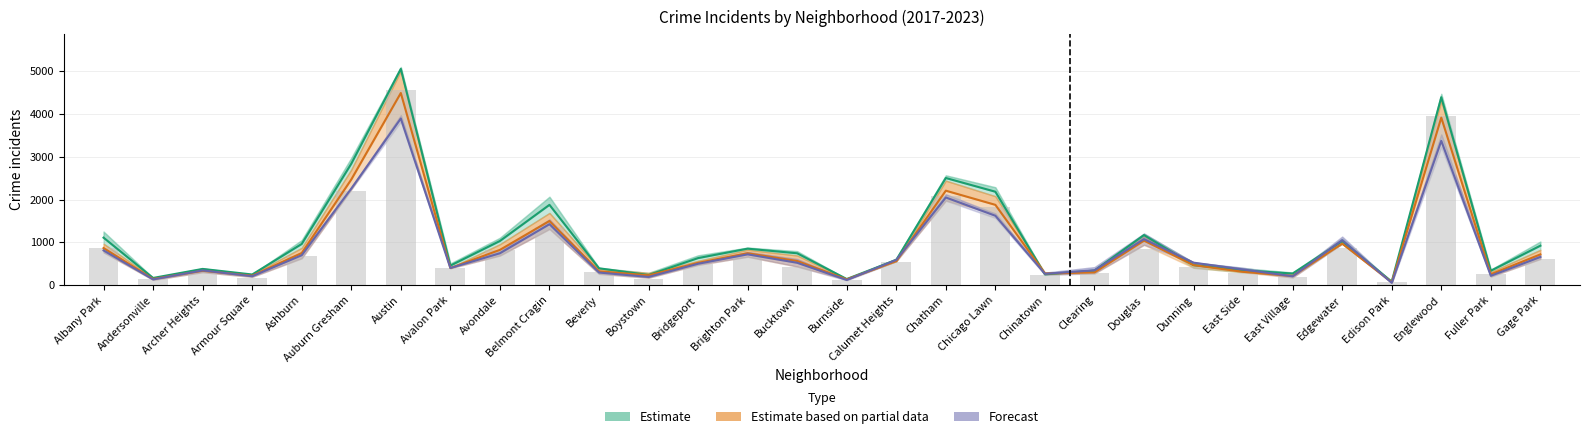

What is the smallest value displayed?

55.0